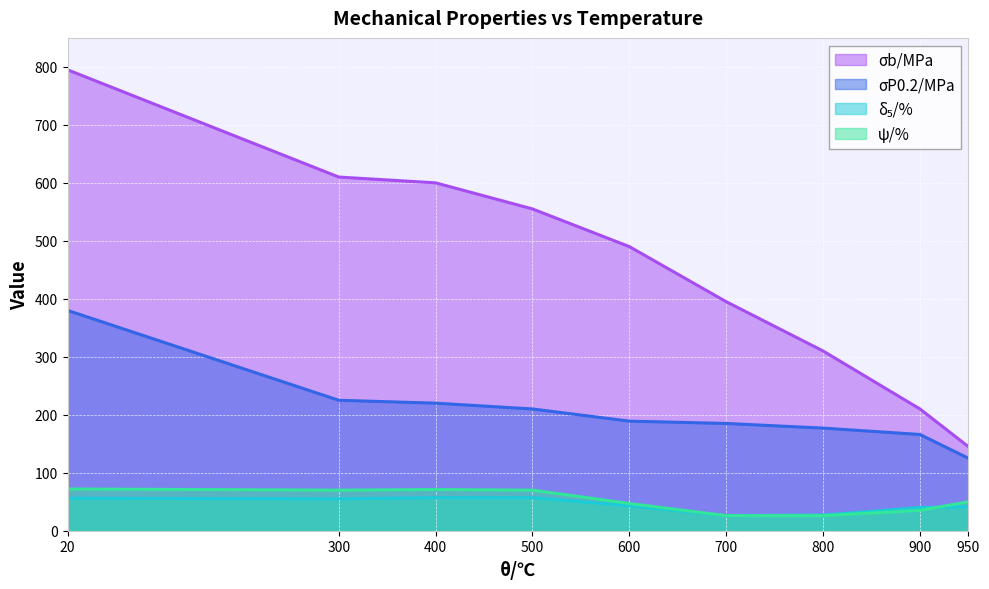

What is the maximum value shown in the chart?

795